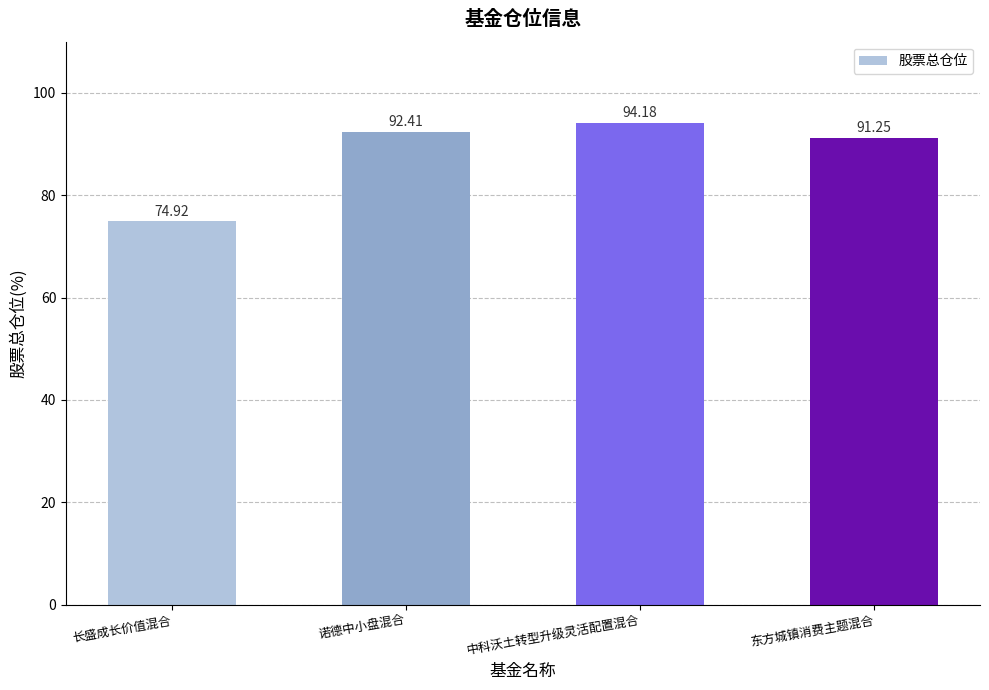

Where does the data first go above 92?

诺德中小盘混合